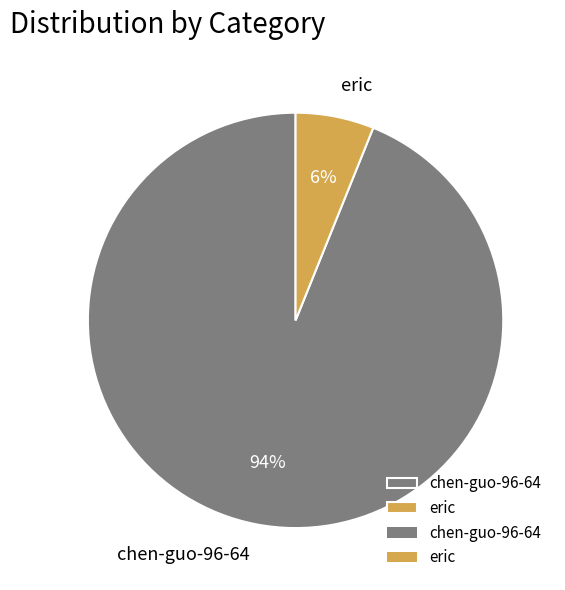

Between chen-guo-96-64 and eric, which is larger?

chen-guo-96-64